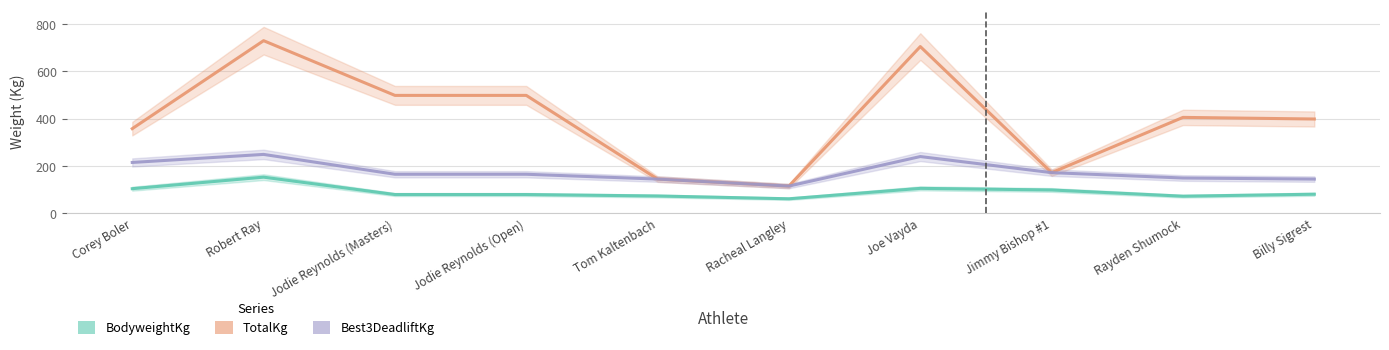

Where does the Best3DeadliftKg series first go above 165?

Corey Boler